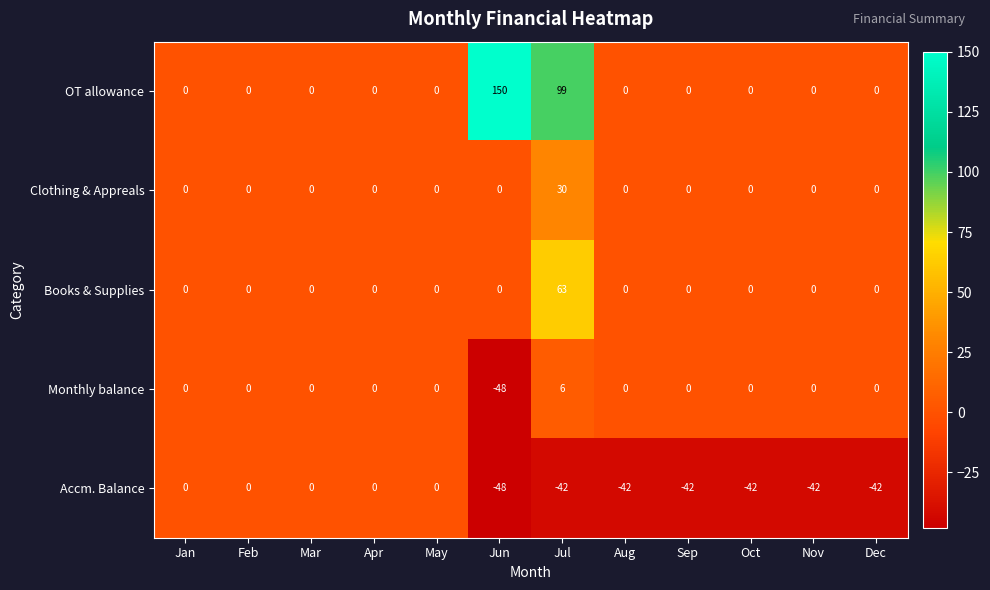

Rank the series by their maximum value, from highest to lowest.

OT allowance, Books & Supplies, Clothing & Appreals, Monthly balance, Accm. Balance